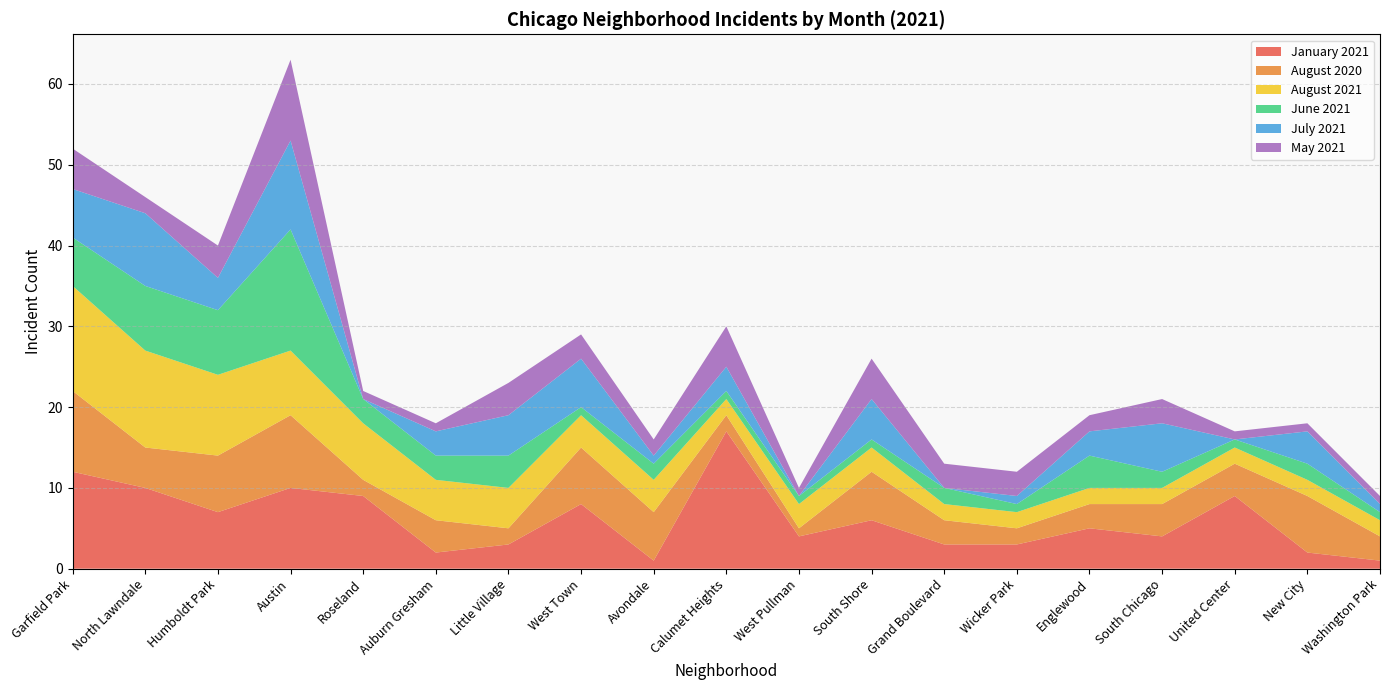

Reading right to left, list all the values displayed in this chart.

January 2021: Washington Park=1	New City=2	United Center=9	South Chicago=4	Englewood=5	Wicker Park=3	Grand Boulevard=3	South Shore=6	West Pullman=4	Calumet Heights=17	Avondale=1	West Town=8	Little Village=3	Auburn Gresham=2	Roseland=9	Austin=10	Humboldt Park=7	North Lawndale=10	Garfield Park=12
August 2020: Washington Park=3	New City=7	United Center=4	South Chicago=4	Englewood=3	Wicker Park=2	Grand Boulevard=3	South Shore=6	West Pullman=1	Calumet Heights=2	Avondale=6	West Town=7	Little Village=2	Auburn Gresham=4	Roseland=2	Austin=9	Humboldt Park=7	North Lawndale=5	Garfield Park=10
August 2021: Washington Park=2	New City=2	United Center=2	South Chicago=2	Englewood=2	Wicker Park=2	Grand Boulevard=2	South Shore=3	West Pullman=3	Calumet Heights=2	Avondale=4	West Town=4	Little Village=5	Auburn Gresham=5	Roseland=7	Austin=8	Humboldt Park=10	North Lawndale=12	Garfield Park=13
June 2021: Washington Park=1	New City=2	United Center=1	South Chicago=2	Englewood=4	Wicker Park=1	Grand Boulevard=2	South Shore=1	West Pullman=1	Calumet Heights=1	Avondale=2	West Town=1	Little Village=4	Auburn Gresham=3	Roseland=3	Austin=15	Humboldt Park=8	North Lawndale=8	Garfield Park=6
July 2021: Washington Park=1	New City=4	United Center=0	South Chicago=6	Englewood=3	Wicker Park=1	Grand Boulevard=0	South Shore=5	West Pullman=0	Calumet Heights=3	Avondale=1	West Town=6	Little Village=5	Auburn Gresham=3	Roseland=0	Austin=11	Humboldt Park=4	North Lawndale=9	Garfield Park=6
May 2021: Washington Park=1	New City=1	United Center=1	South Chicago=3	Englewood=2	Wicker Park=3	Grand Boulevard=3	South Shore=5	West Pullman=1	Calumet Heights=5	Avondale=2	West Town=3	Little Village=4	Auburn Gresham=1	Roseland=1	Austin=10	Humboldt Park=4	North Lawndale=2	Garfield Park=5